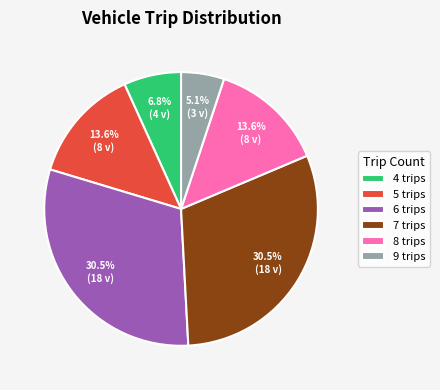

What percentage is the 5 trips slice, to the nearest percent?

14%